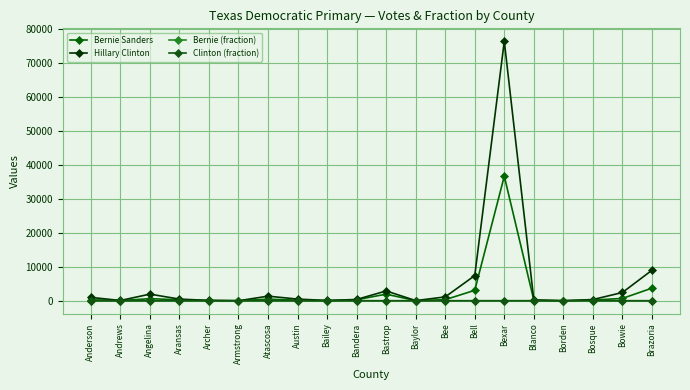

Is it true that Hillary Clinton equals 488.0 at Aransas?

True